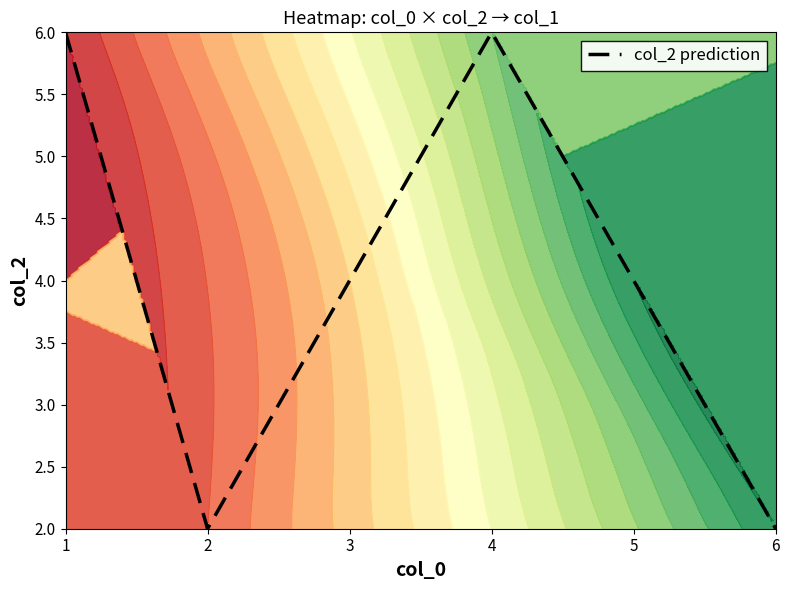

List the labels in order of value, smallest first.

2, 6, 3, 5, 1, 4